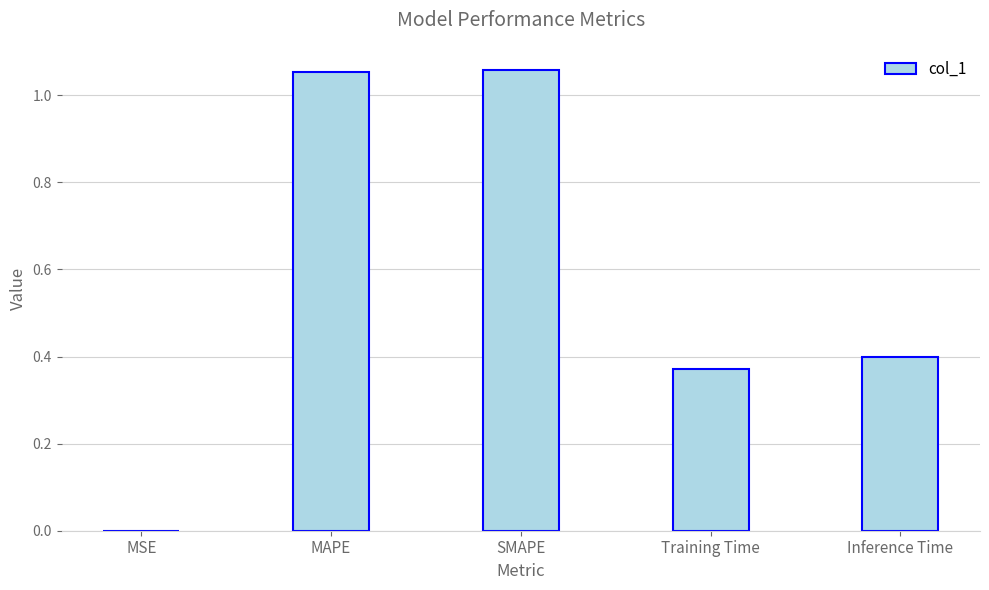

What is the sum of the values at Inference Time and SMAPE?

1.5